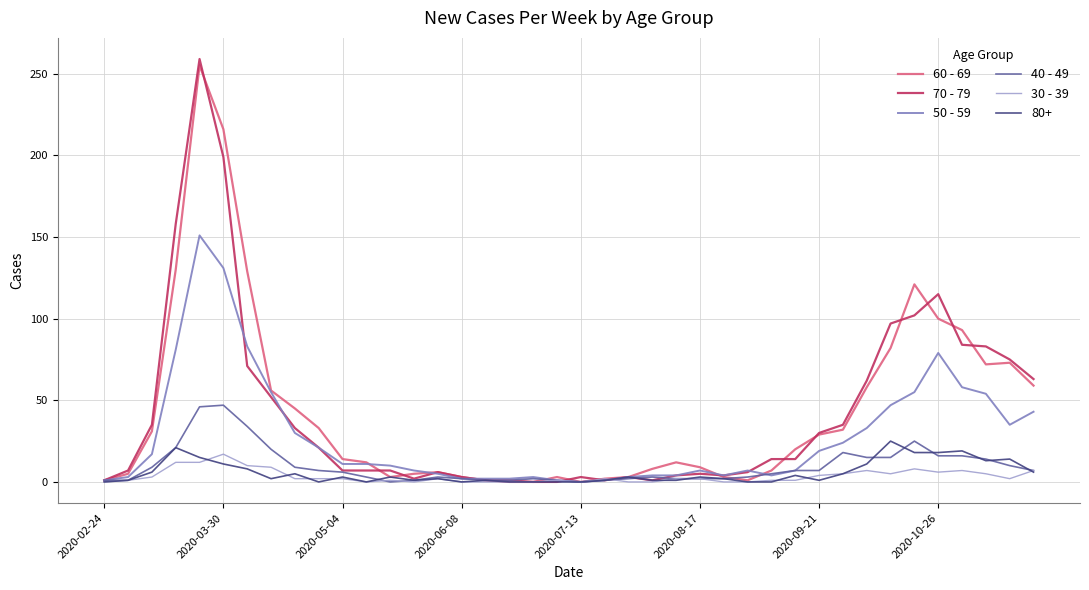

What is the maximum value shown in the chart?

259